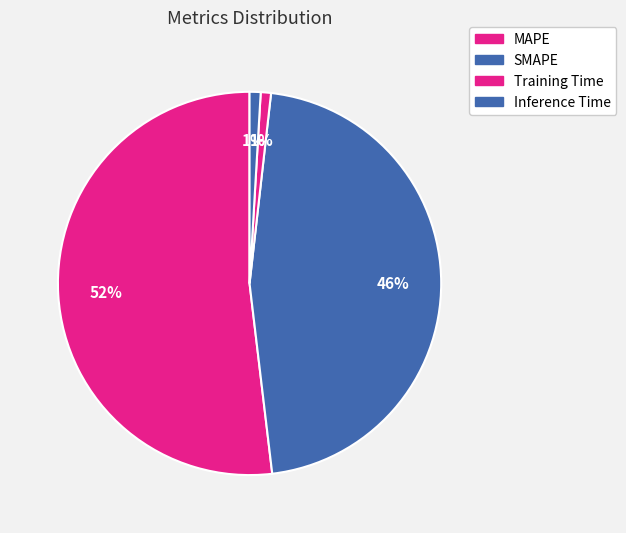

How many slices are in this pie chart?

4